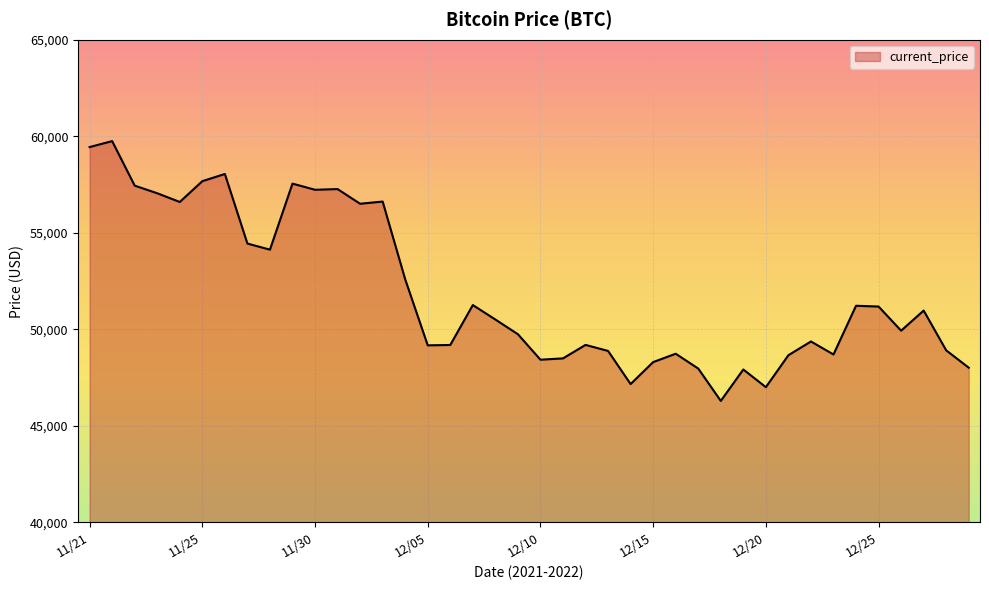

What is the smallest value displayed?

46296